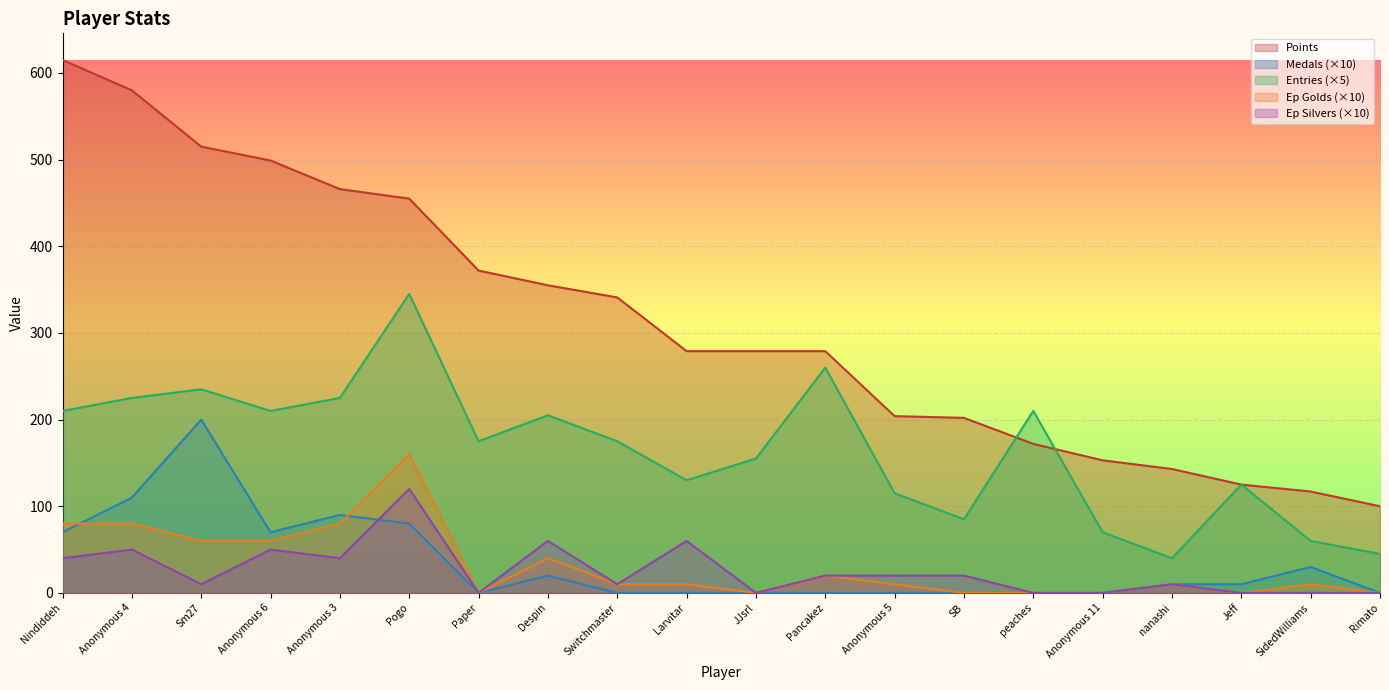

Which series has the largest total across all categories?

Points